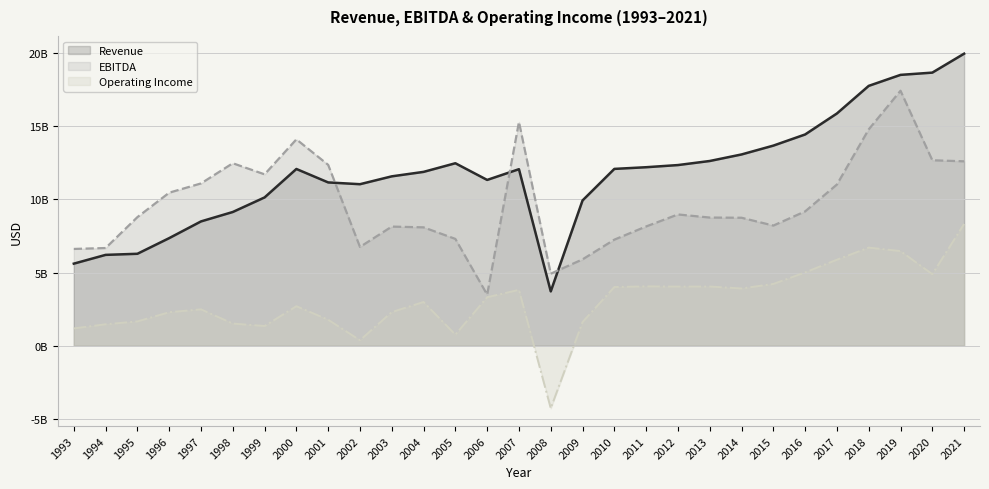

What is the difference between the highest and lowest values at 2015?

9453000000